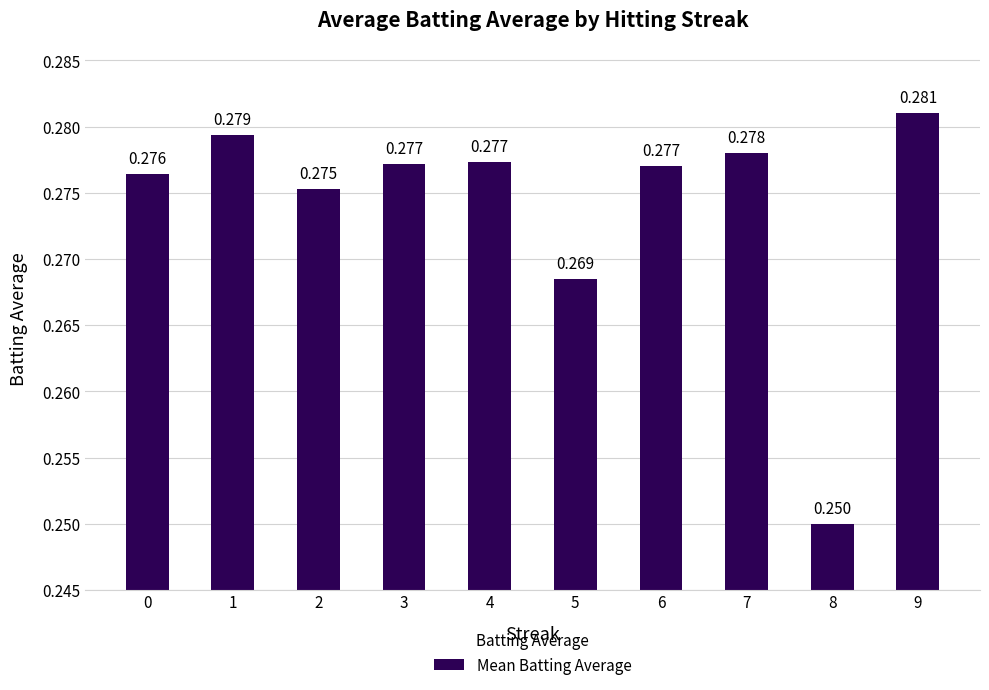

What is the average value?

0.3